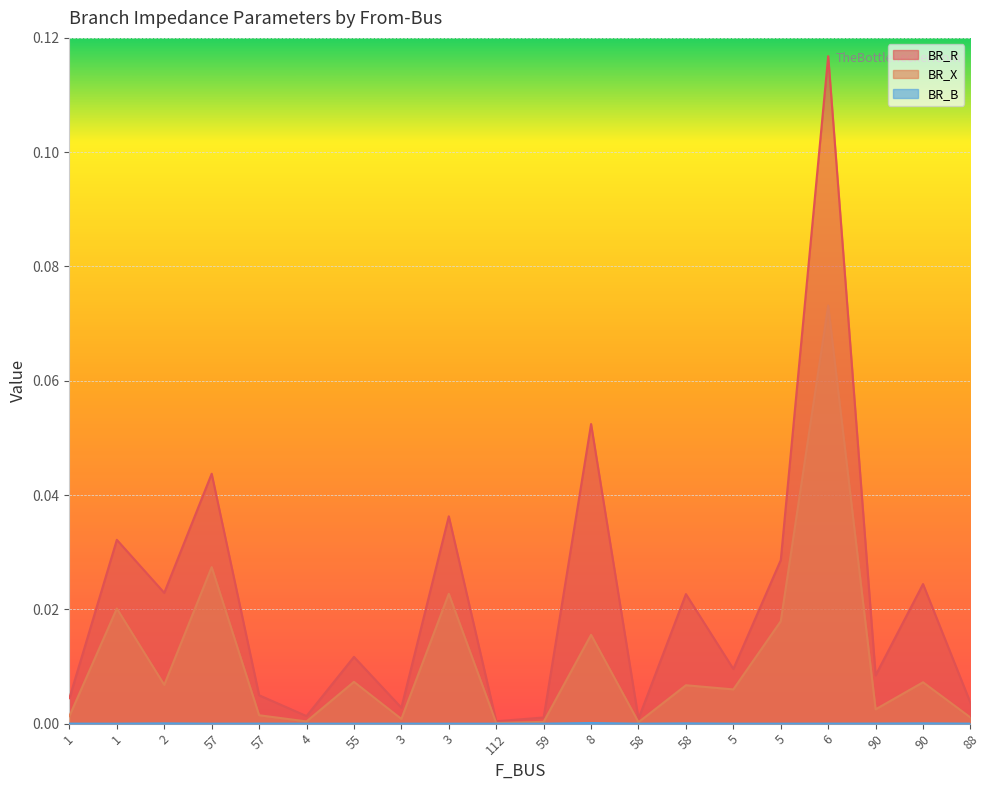

True or false: BR_X and BR_B intersect in this chart.

False